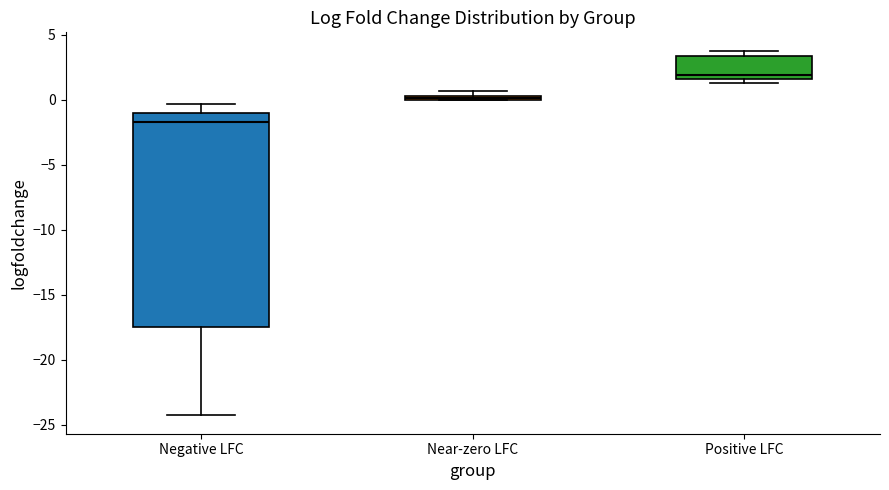

Where does the median line of the box for Negative LFC sit on the y-axis? The values are not printed on the chart, so give them approximately, as read against the axis.

-1.5